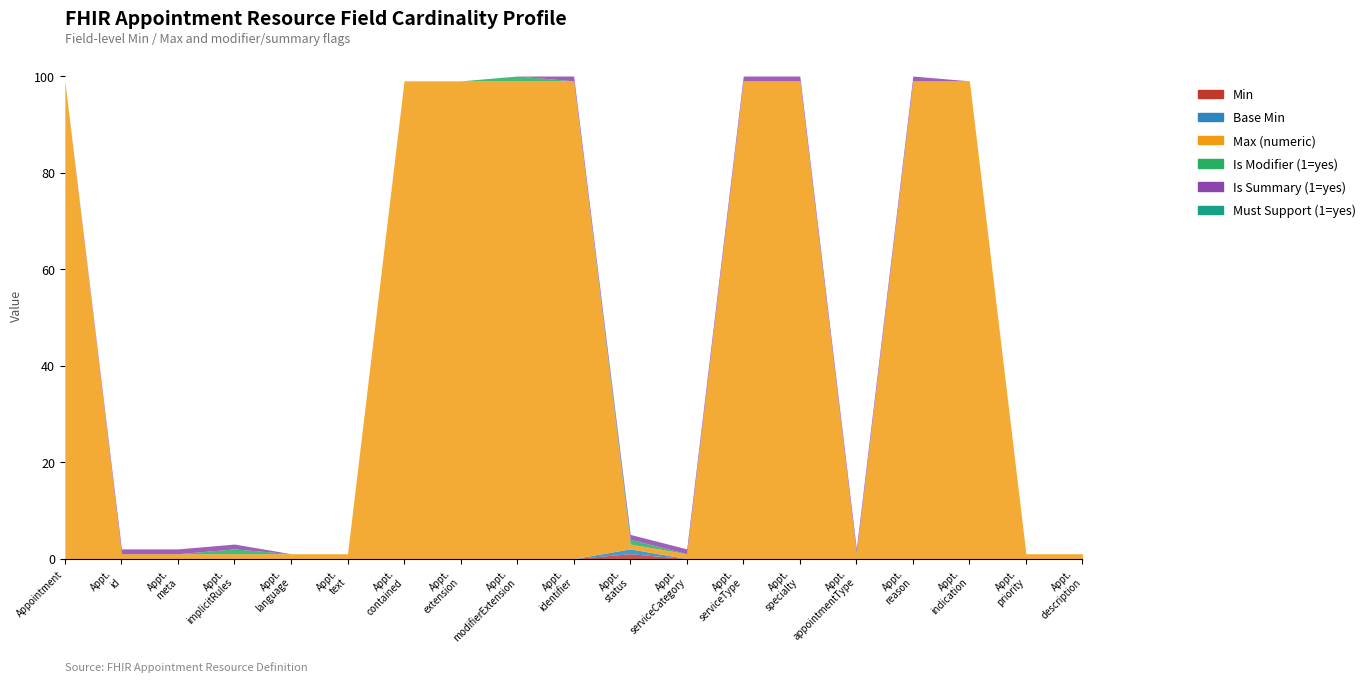

True or false: Max (numeric) has a value of 1 at Appointment.serviceCategory.

True